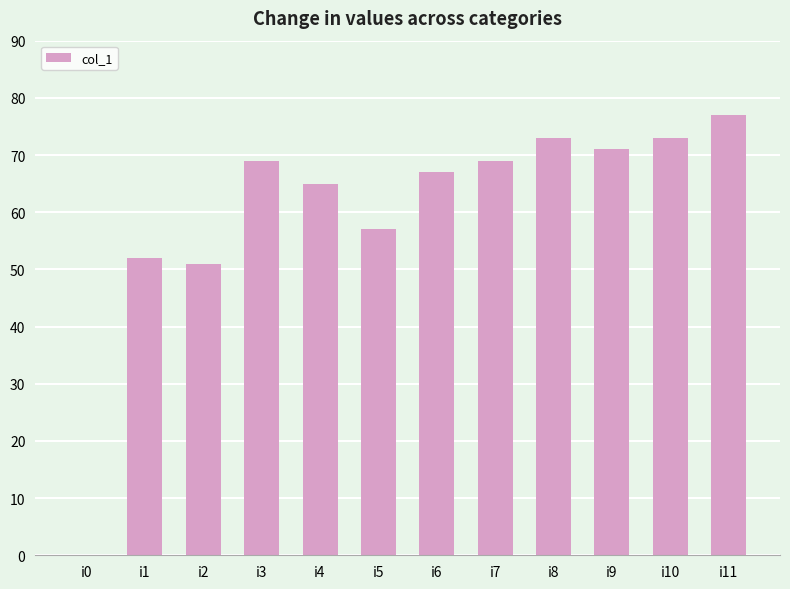

The value at i1 is 52. True or false?

True